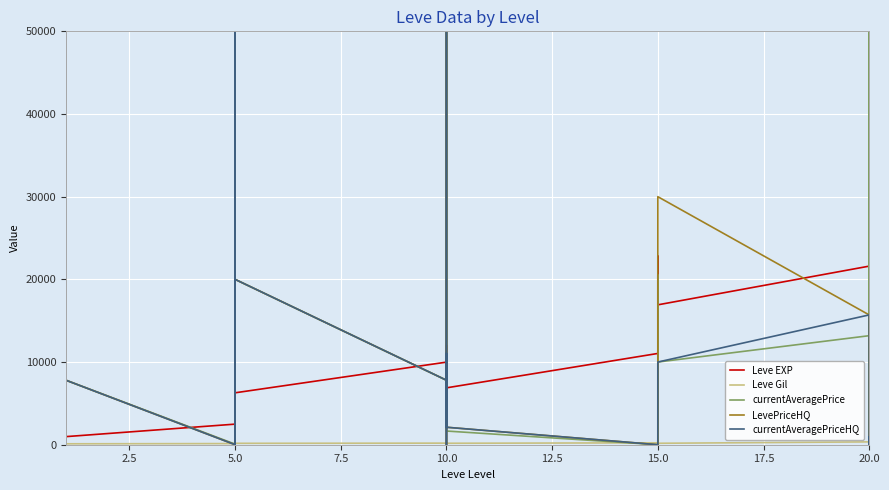

The currentAveragePriceHQ series shows 242.0 at 10.0. True or false?

True